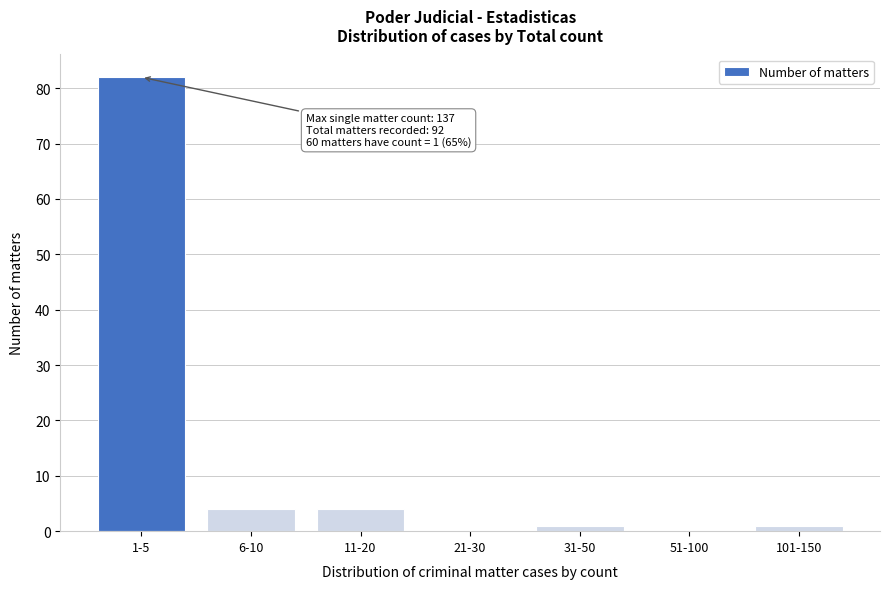

Reading left to right, list all the values displayed in this chart.

1-5=82	6-10=4	11-20=4	21-30=0	31-50=1	51-100=0	101-150=1